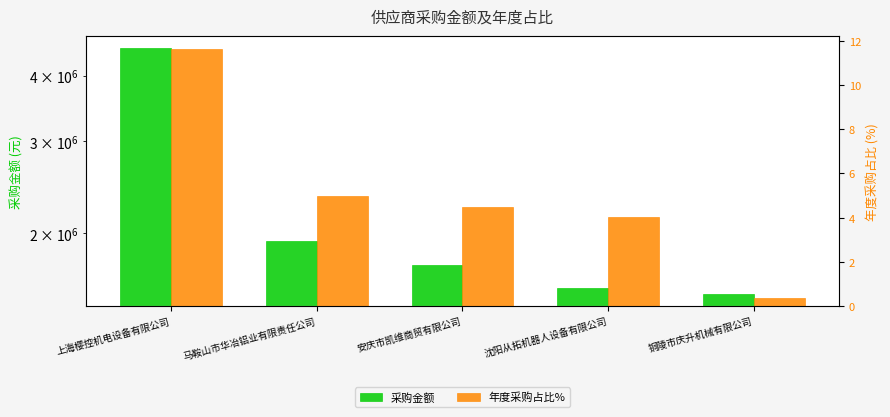

Rank the categories by 年度采购占比% value from lowest to highest.

铜陵市庆升机械有限公司, 沈阳从拓机器人设备有限公司, 安庆市凯维商贸有限公司, 马鞍山市华冶铝业有限责任公司, 上海樱控机电设备有限公司